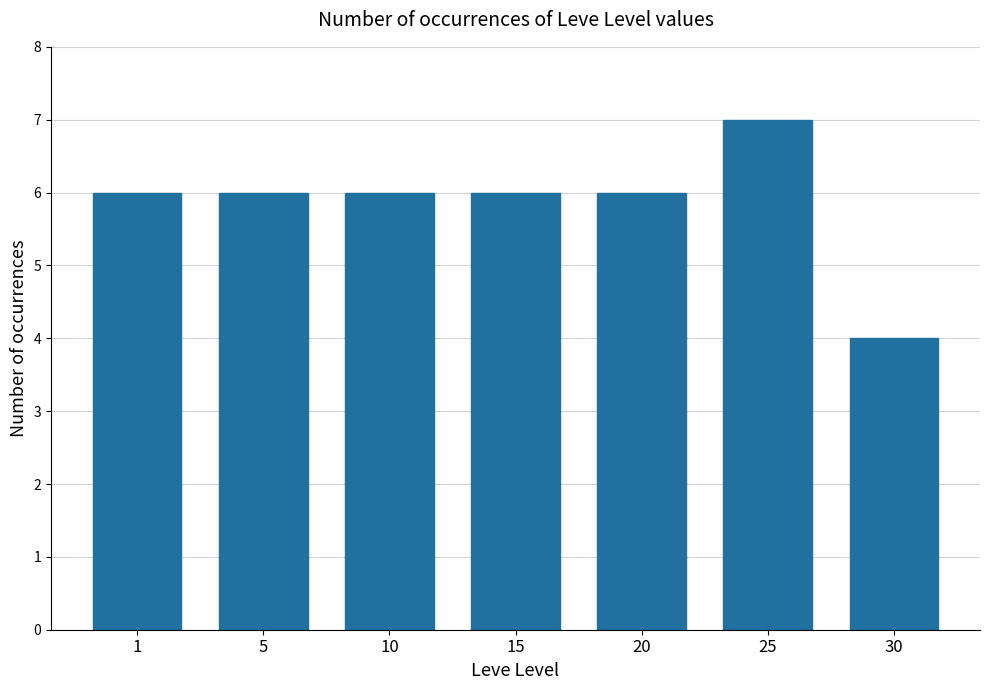

Reading left to right, transcribe all the data shown in this chart.

1=6	5=6	10=6	15=6	20=6	25=7	30=4